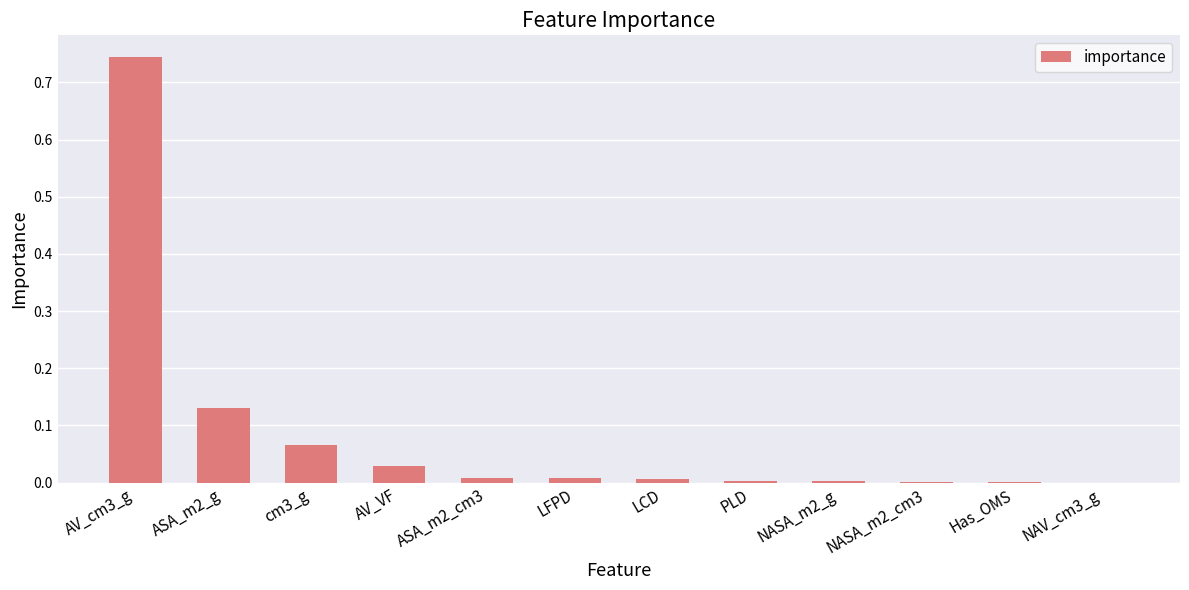

Count the number of categories in the chart.

12